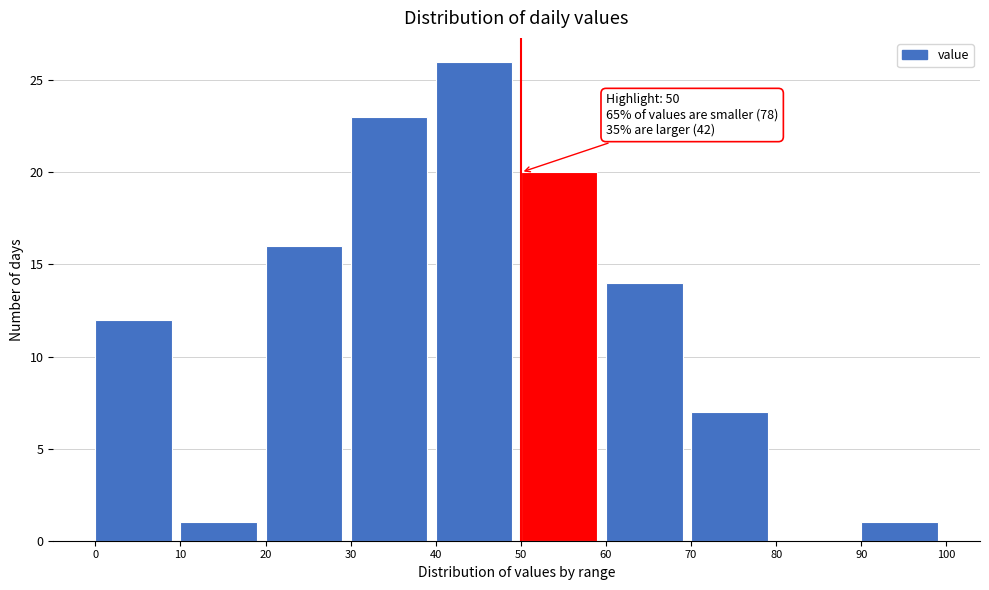

Which range on the x-axis has the tallest bar?

40 to 50